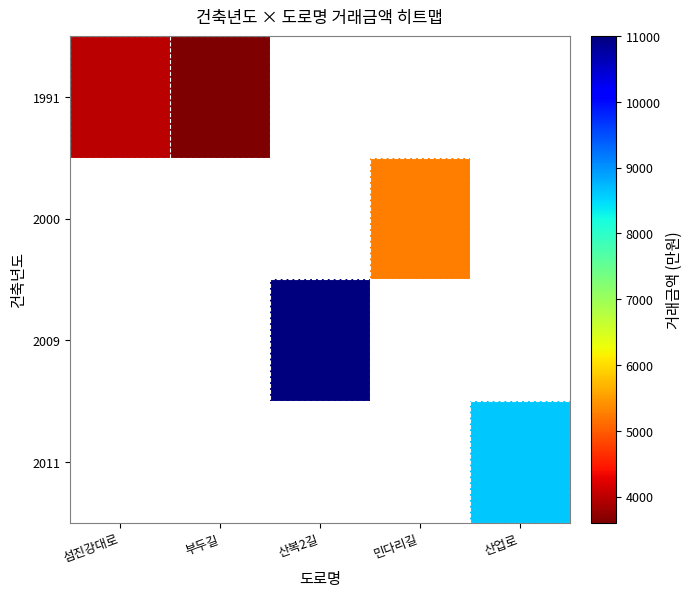

Rank the categories by 2000 value from highest to lowest.

섬진강대로, 부두길, 산복2길, 민다리길, 산업로